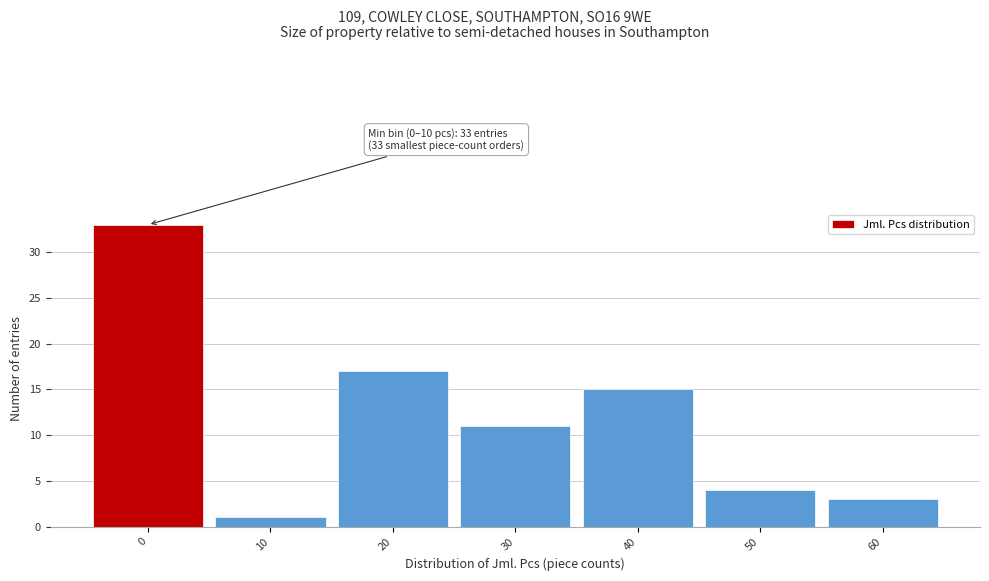

Reading left to right, what are all the values shown in this chart?

0=33	10=1	20=17	30=11	40=15	50=4	60=3